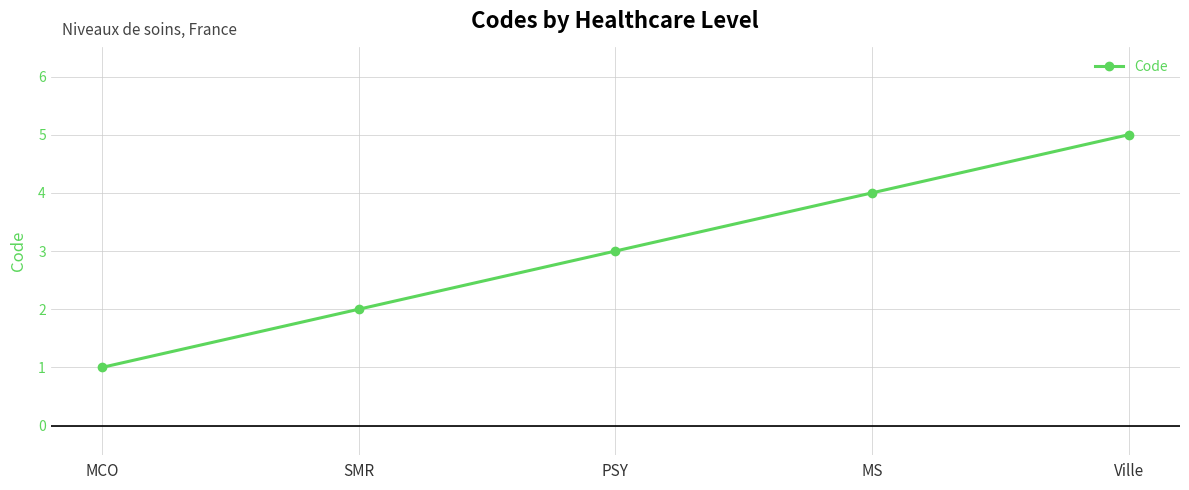

What is the change in value from SMR to PSY?

+1